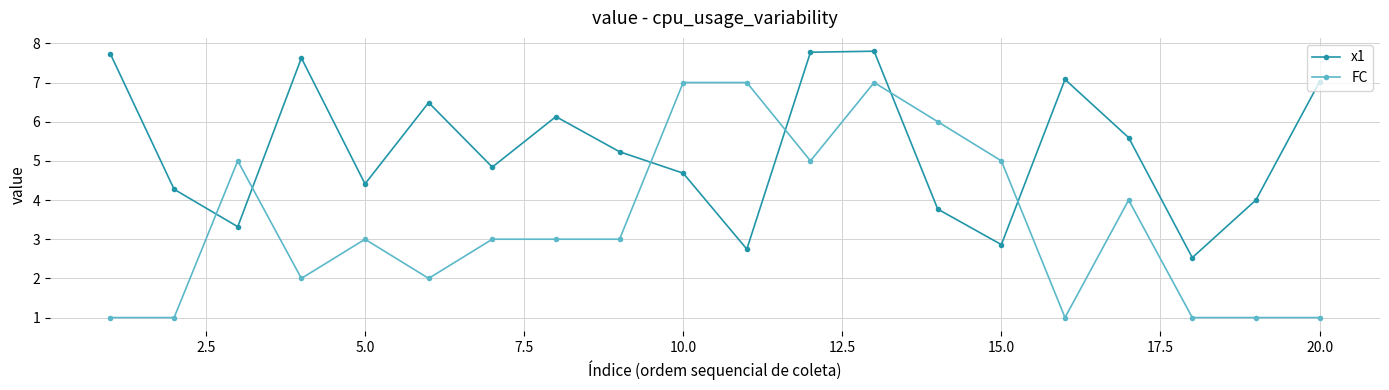

Which series ends up on top after the final intersection of FC and x1?

x1